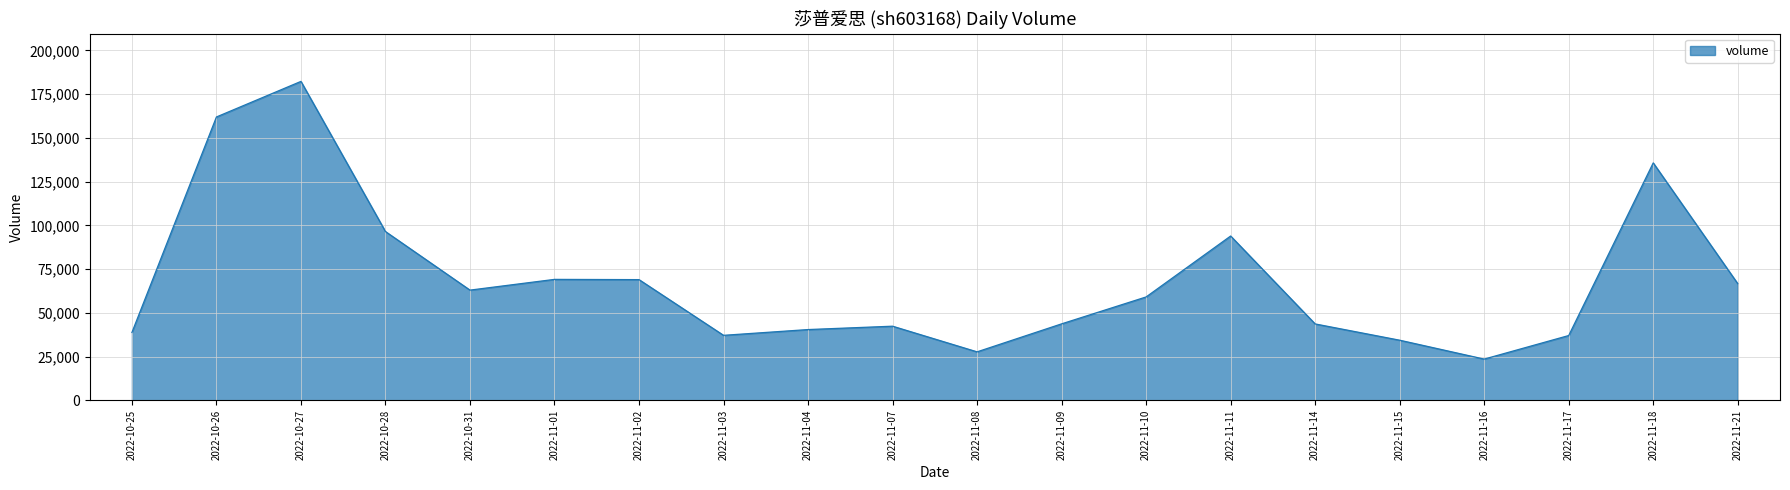

How many interior local valleys (lower than both neighbors) does the data have?

4